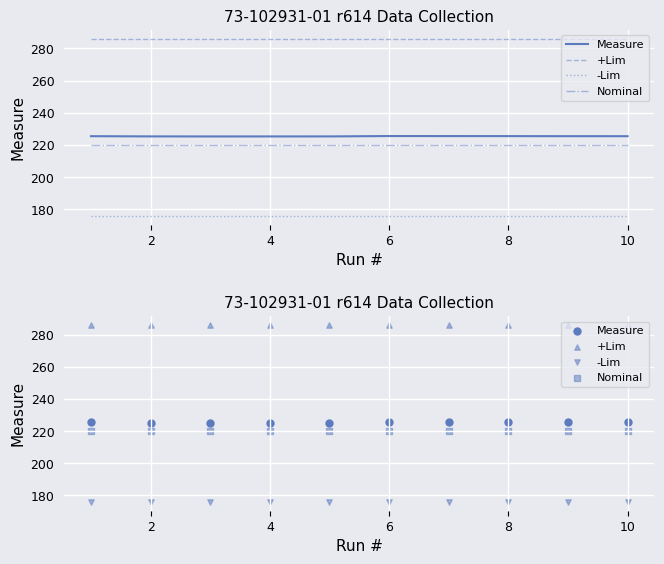

At which category is the sum across all series the highest?

6